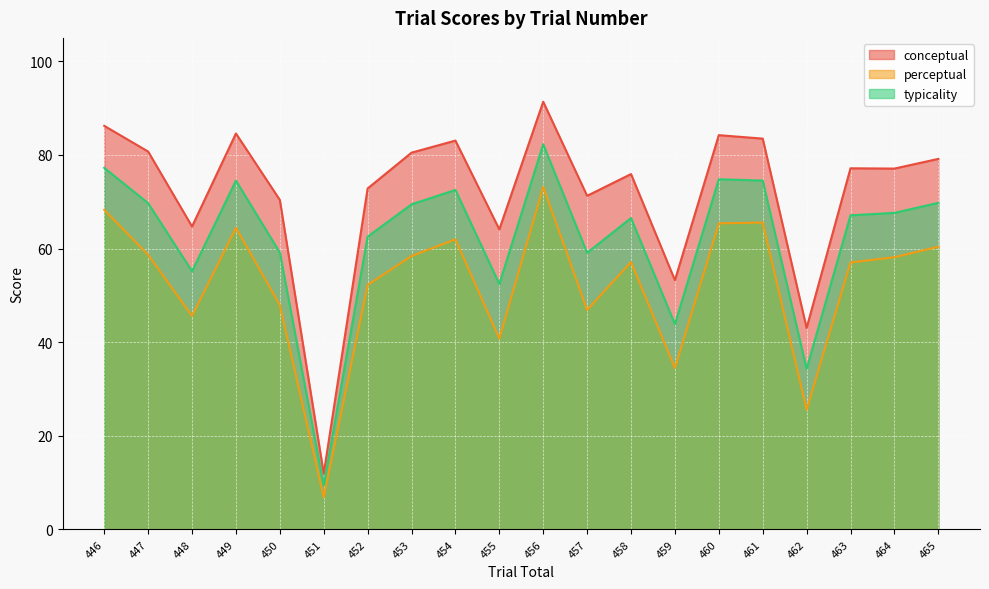

What is the difference between the second highest and minimum values in the perceptual series?

61.4